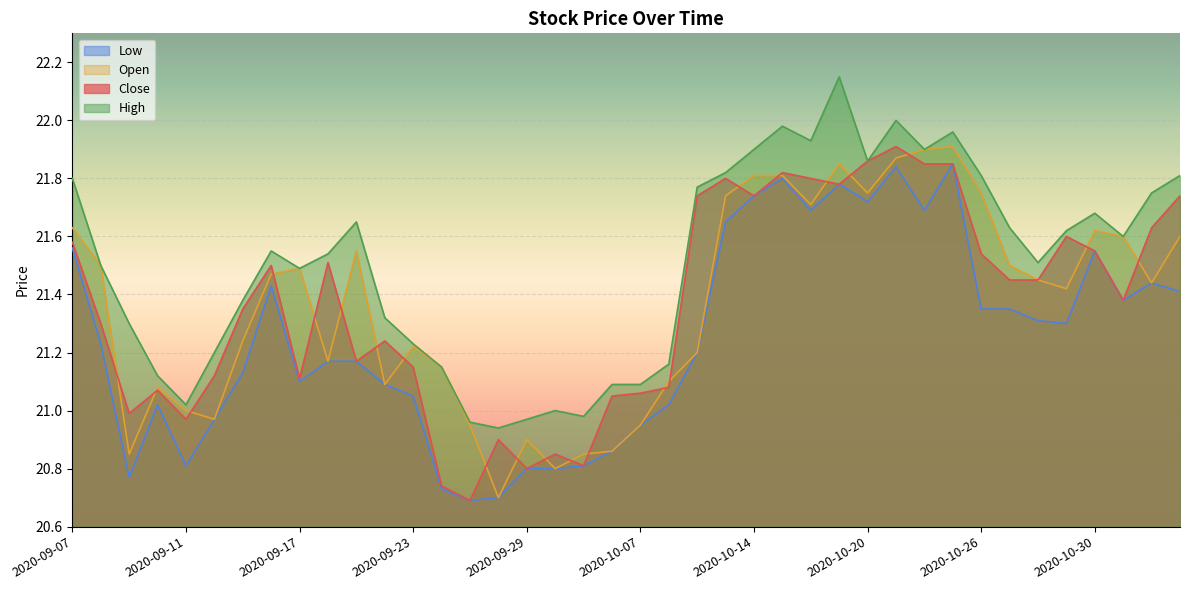

What position from the left is 2020-09-24?

14